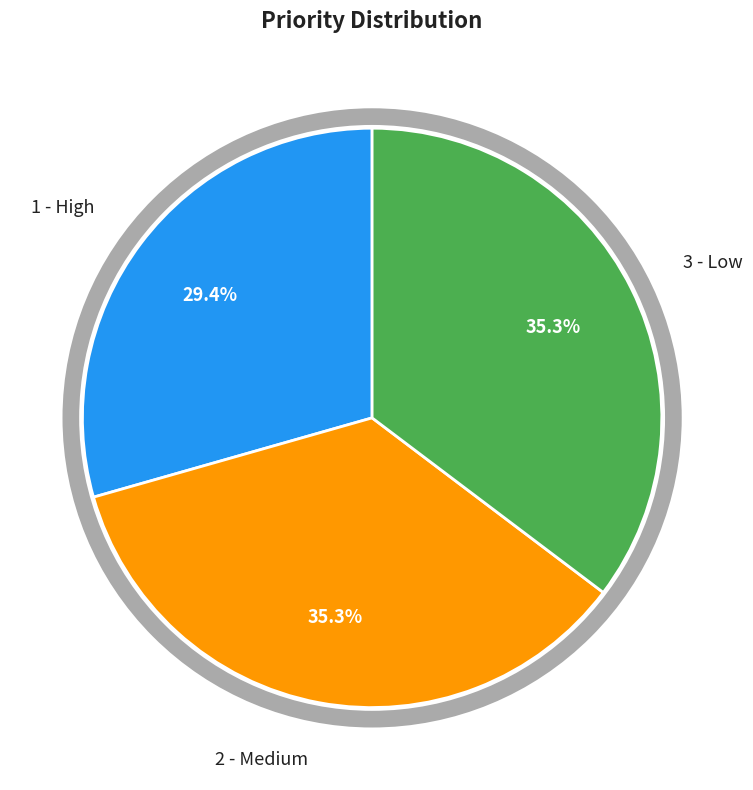

Count the number of slices in the pie.

3